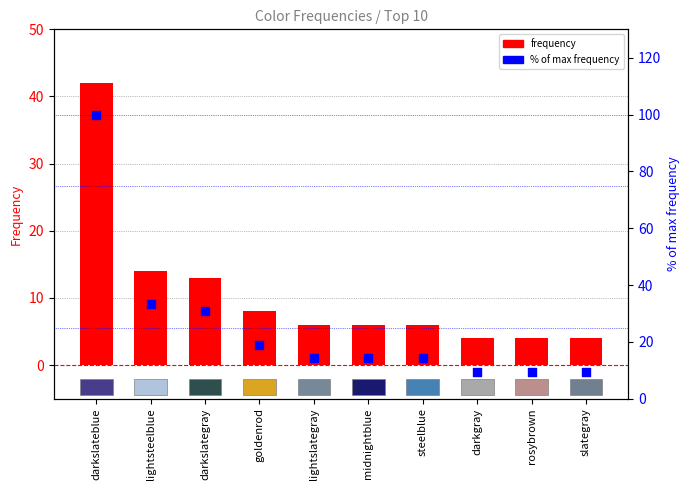

Is the value of % of max at rosybrown greater than the value of frequency at midnightblue?

Yes